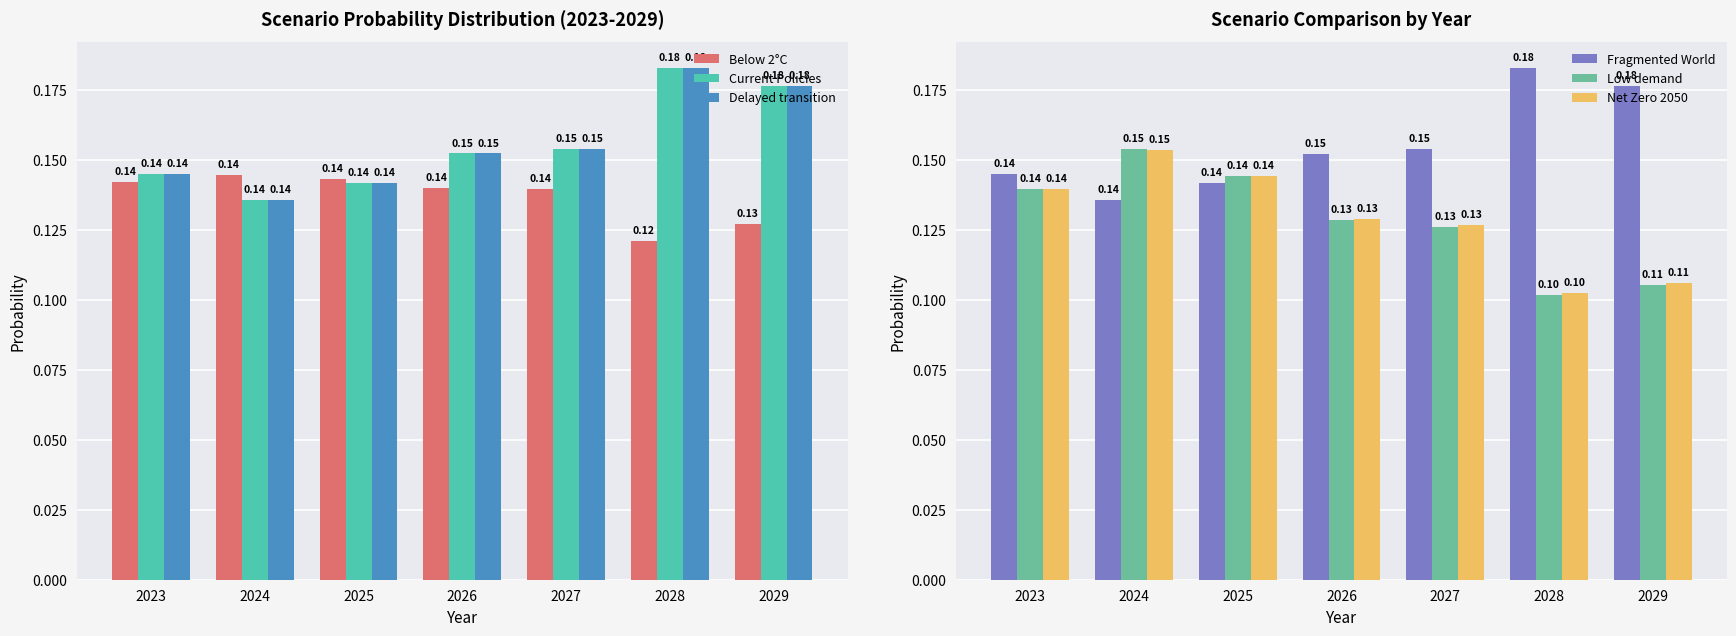

Reading right to left, list all the values displayed in this chart.

Below 2°C: 2029=0.1	2028=0.1	2027=0.1	2026=0.1	2025=0.1	2024=0.1	2023=0.1
Current Policies: 2029=0.2	2028=0.2	2027=0.2	2026=0.2	2025=0.1	2024=0.1	2023=0.1
Delayed transition: 2029=0.2	2028=0.2	2027=0.2	2026=0.2	2025=0.1	2024=0.1	2023=0.1
Fragmented World: 2029=0.2	2028=0.2	2027=0.2	2026=0.2	2025=0.1	2024=0.1	2023=0.1
Low demand: 2029=0.1	2028=0.1	2027=0.1	2026=0.1	2025=0.1	2024=0.2	2023=0.1
Net Zero 2050: 2029=0.1	2028=0.1	2027=0.1	2026=0.1	2025=0.1	2024=0.2	2023=0.1